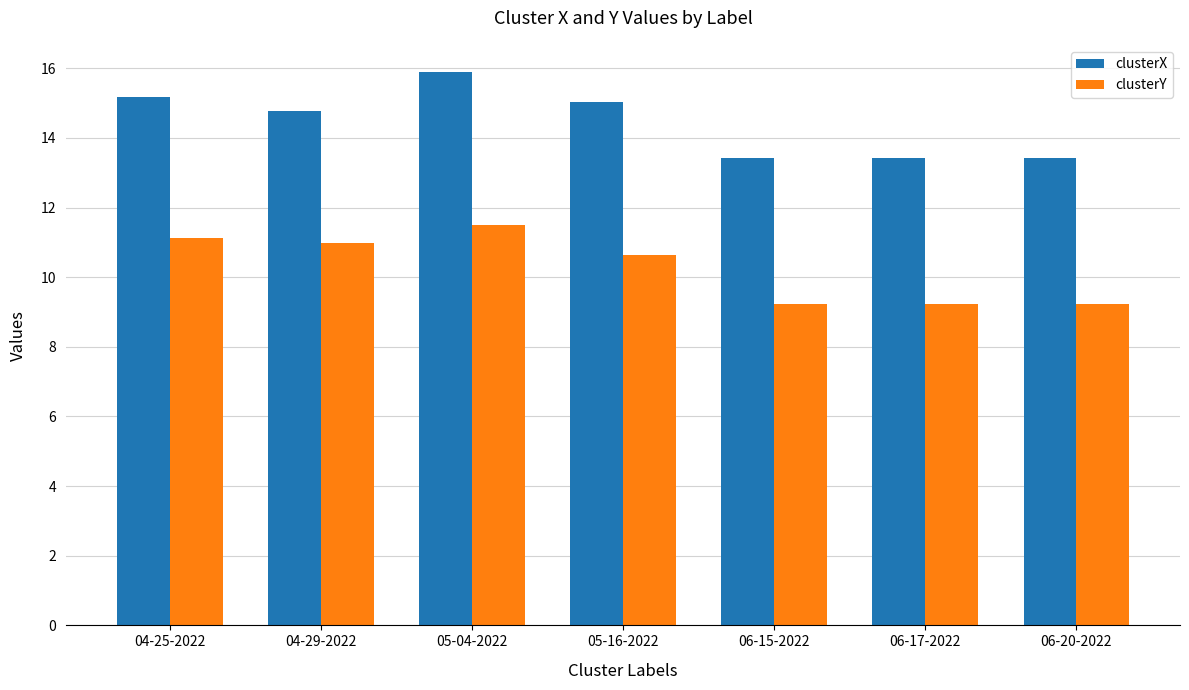

Is the value of clusterX at 04-29-2022 greater than the value of clusterY at 05-16-2022?

Yes